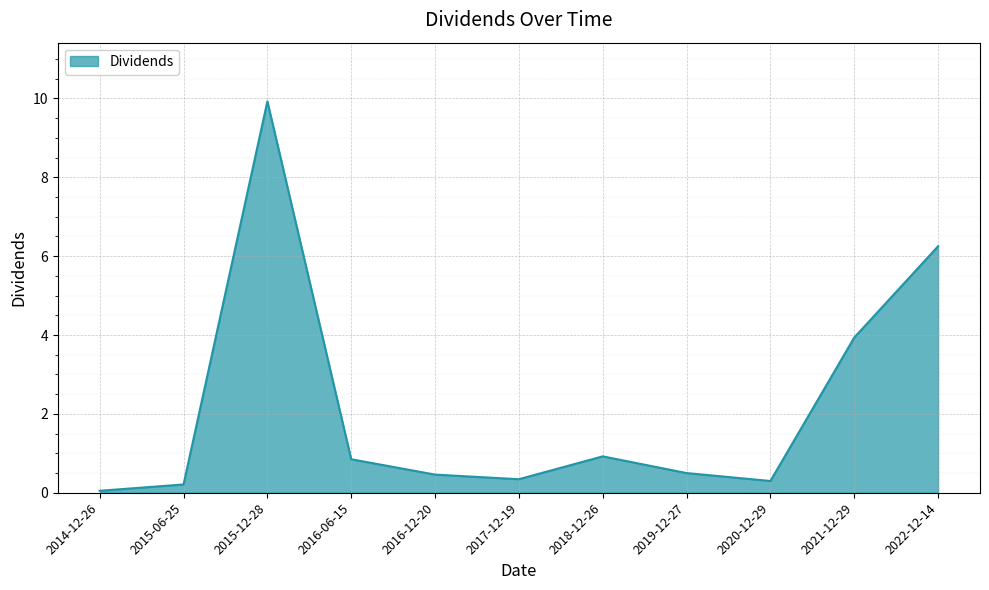

How many lines are shown in the chart?

1